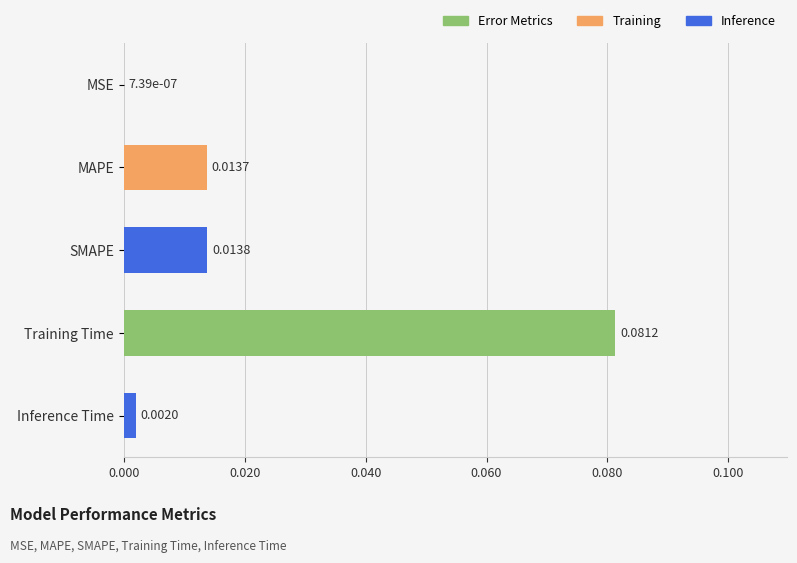

At which category does the chart reach its peak across all series?

Training Time